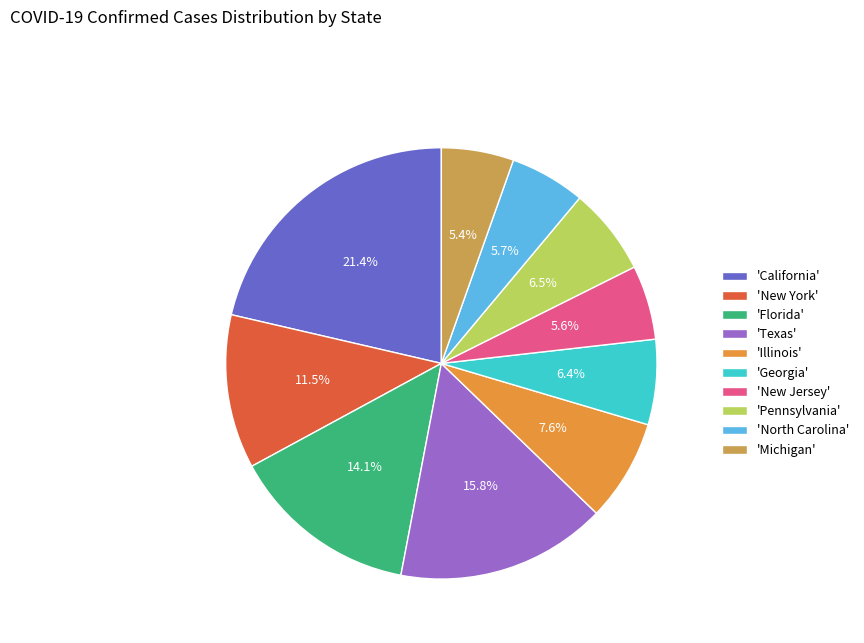

Which has a higher value, 'California' or 'Texas'?

'California'